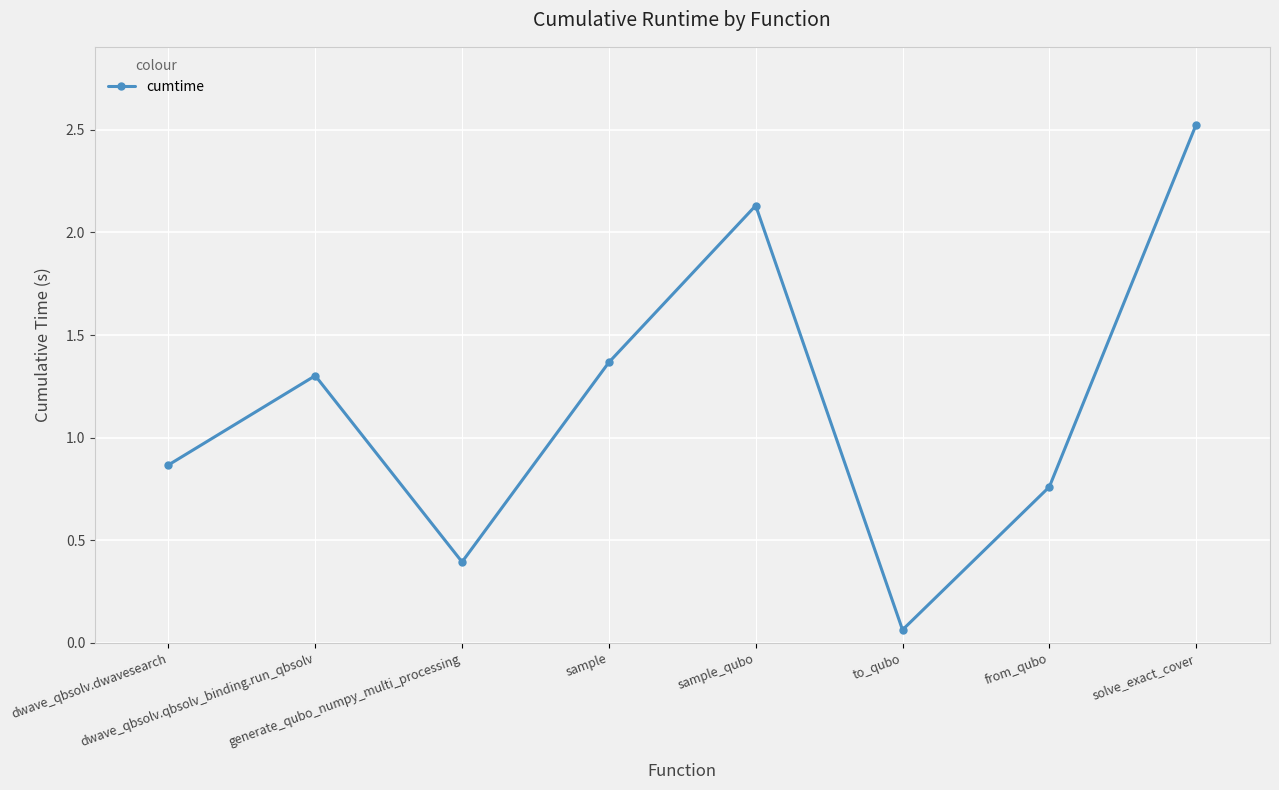

At which category does the chart reach its peak across all series?

solve_exact_cover